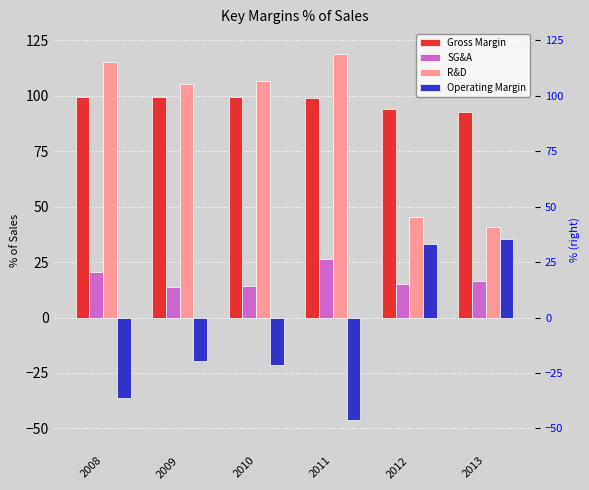

What is the maximum value shown in the chart?

118.8